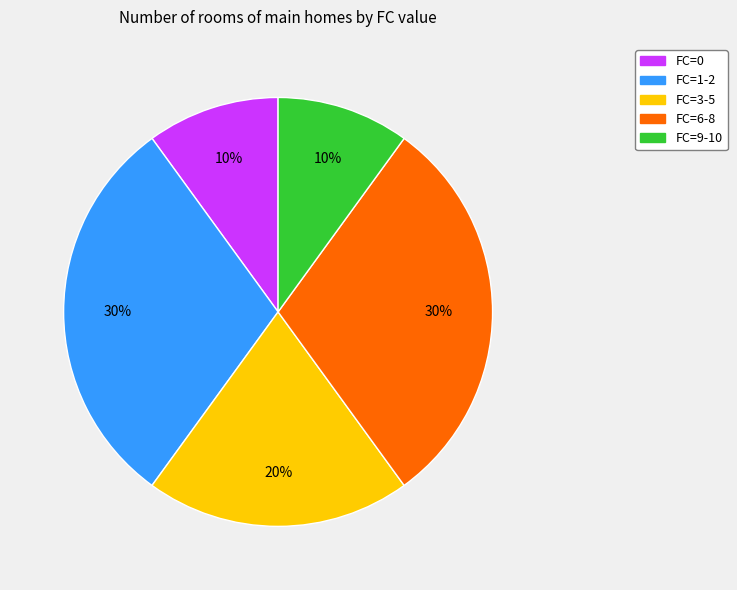

Is there any slice that represents more than half of the pie?

No